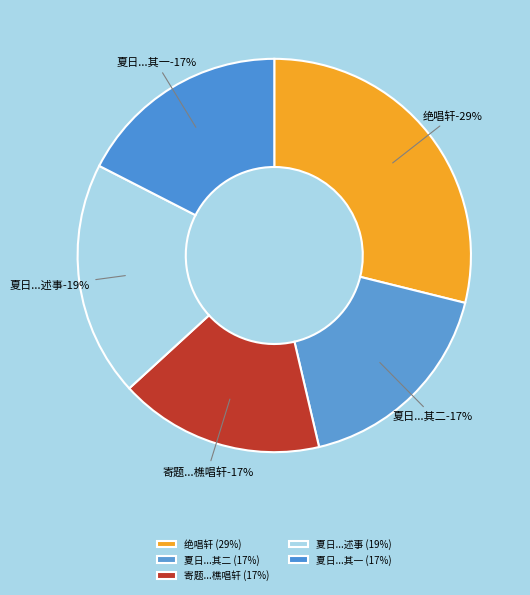

Does any single category account for the majority?

No